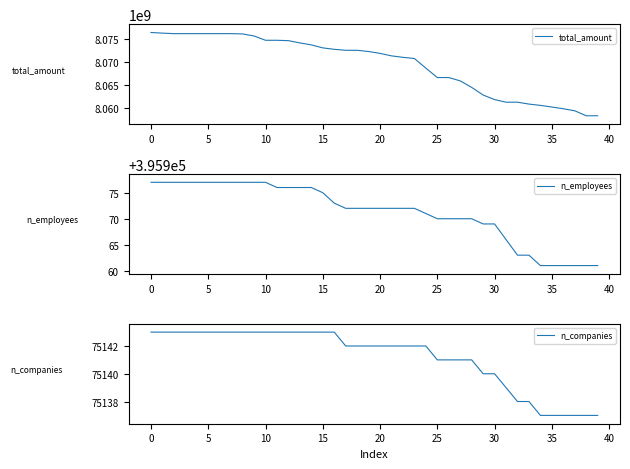

What is the maximum value for total_amount?

8076360693